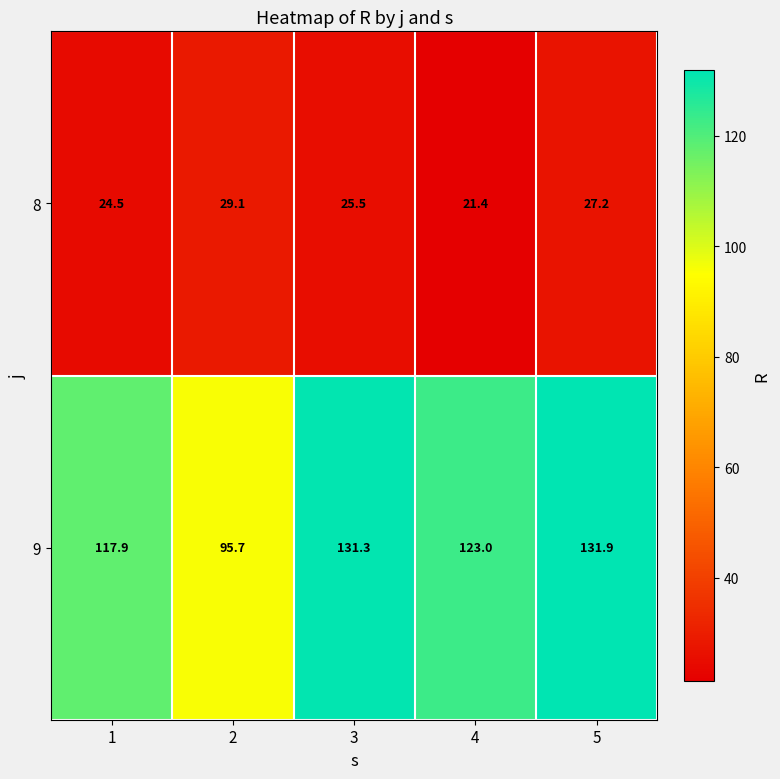

The value of 8 at 2 is 38.1. True or false?

False